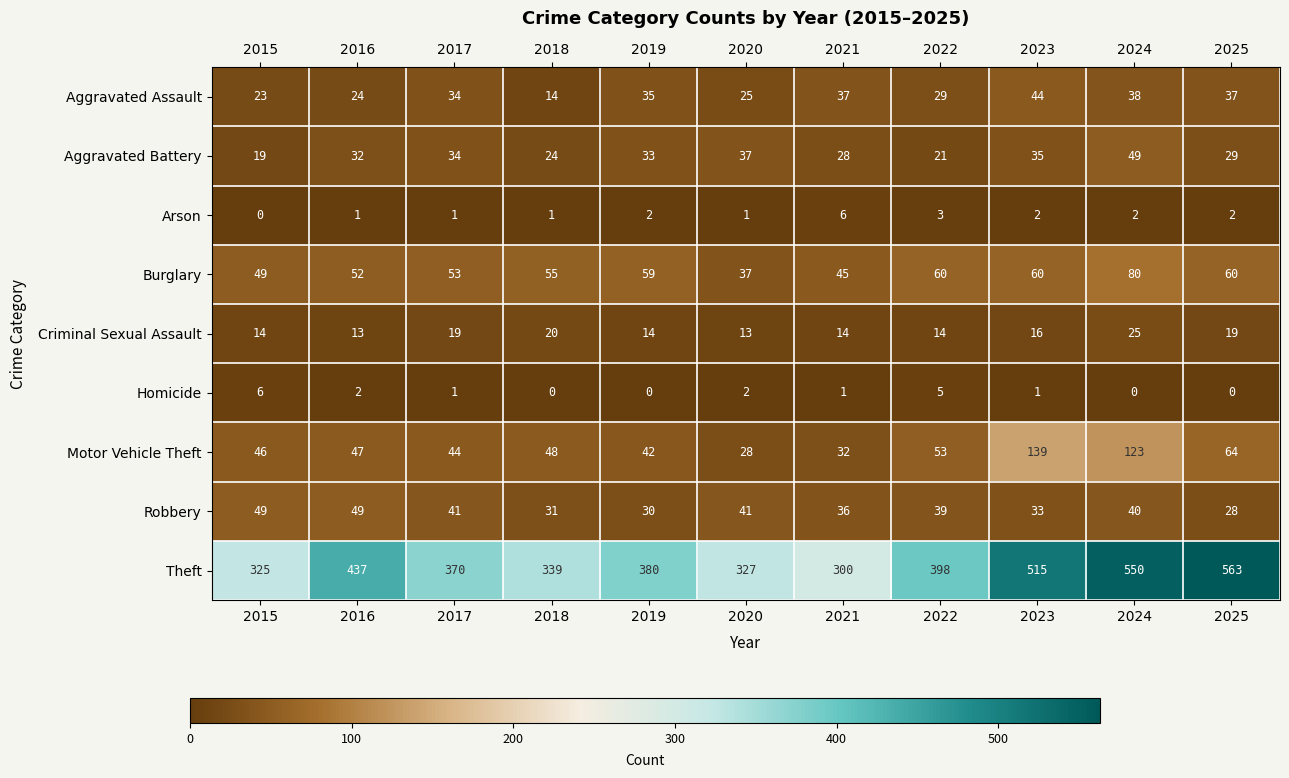

Rank the series at 2016 from highest to lowest value.

Theft, Burglary, Robbery, Motor Vehicle Theft, Aggravated Battery, Aggravated Assault, Criminal Sexual Assault, Homicide, Arson